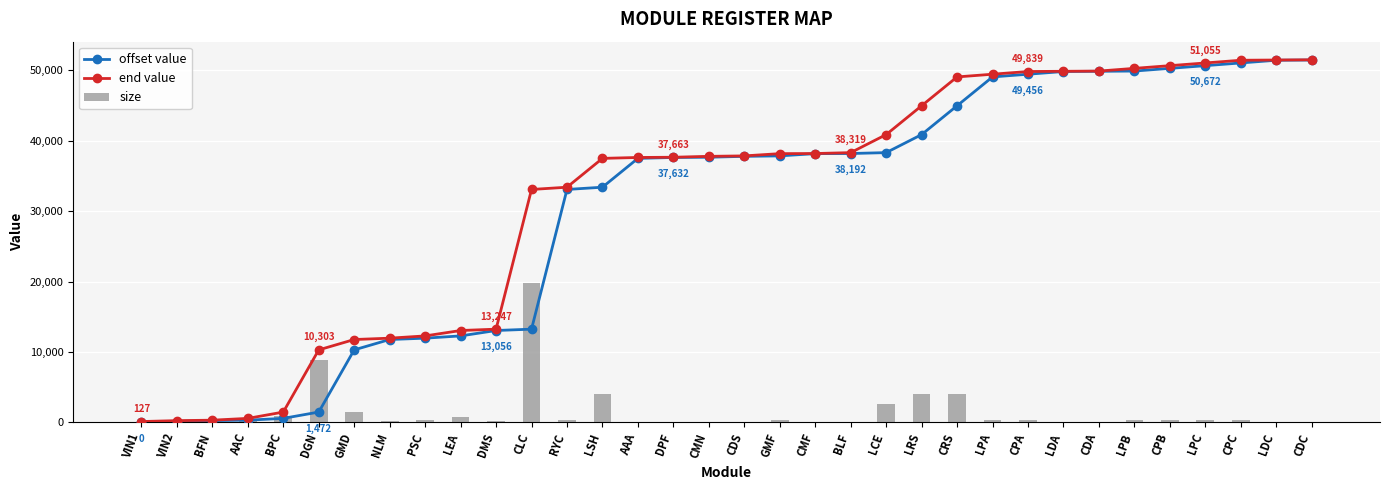

True or false: size has a value of 7032 at CRS.

False